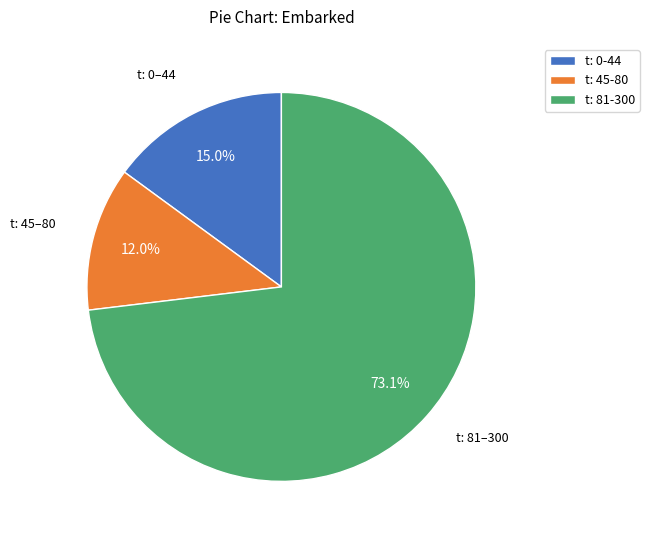

Rank the categories by value from lowest to highest.

t: 45-80, t: 0-44, t: 81-300